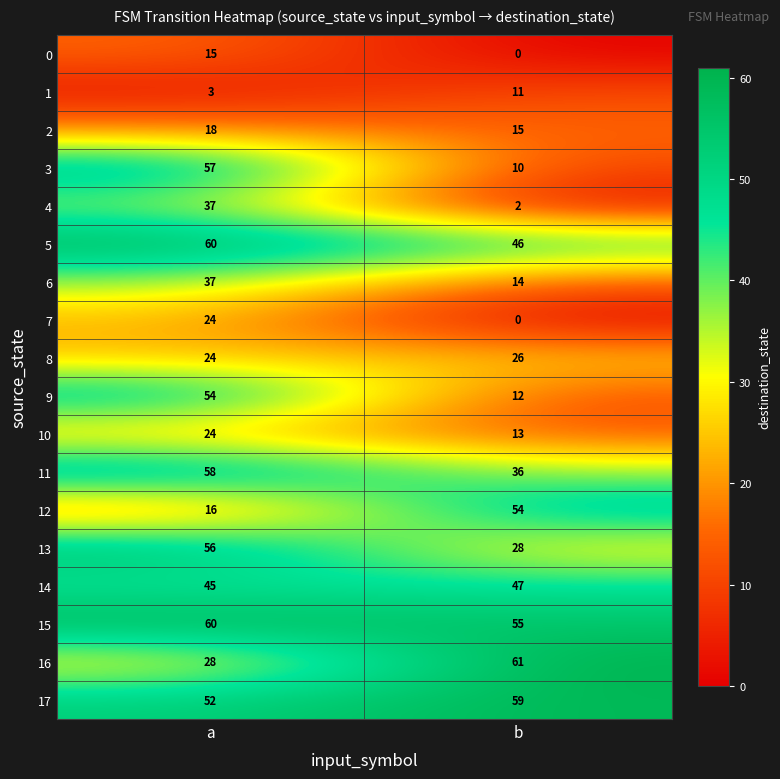

Rank the categories by 4 value from highest to lowest.

a, b